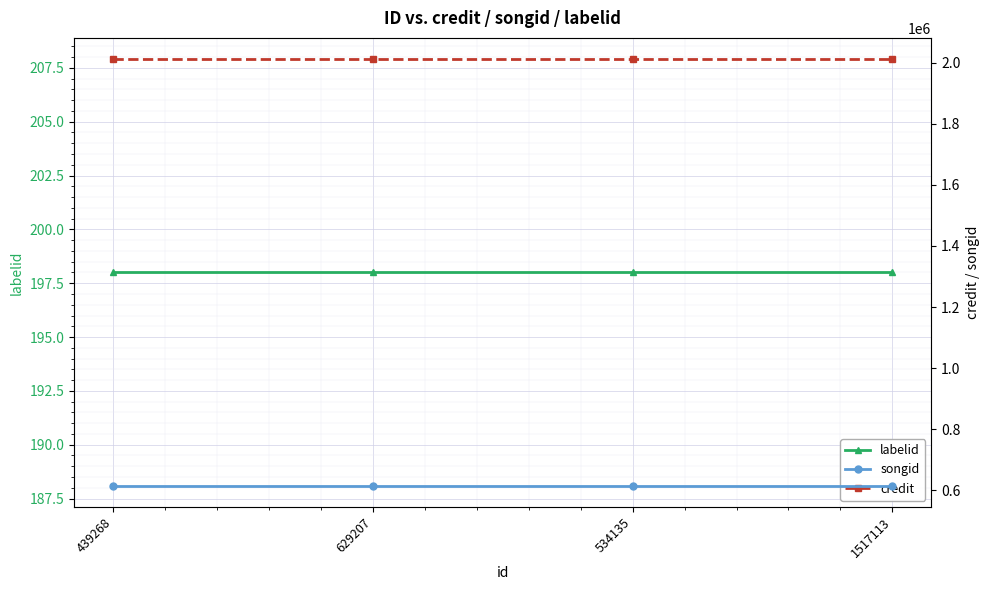

What is the total value across all series at 629207?

2627000